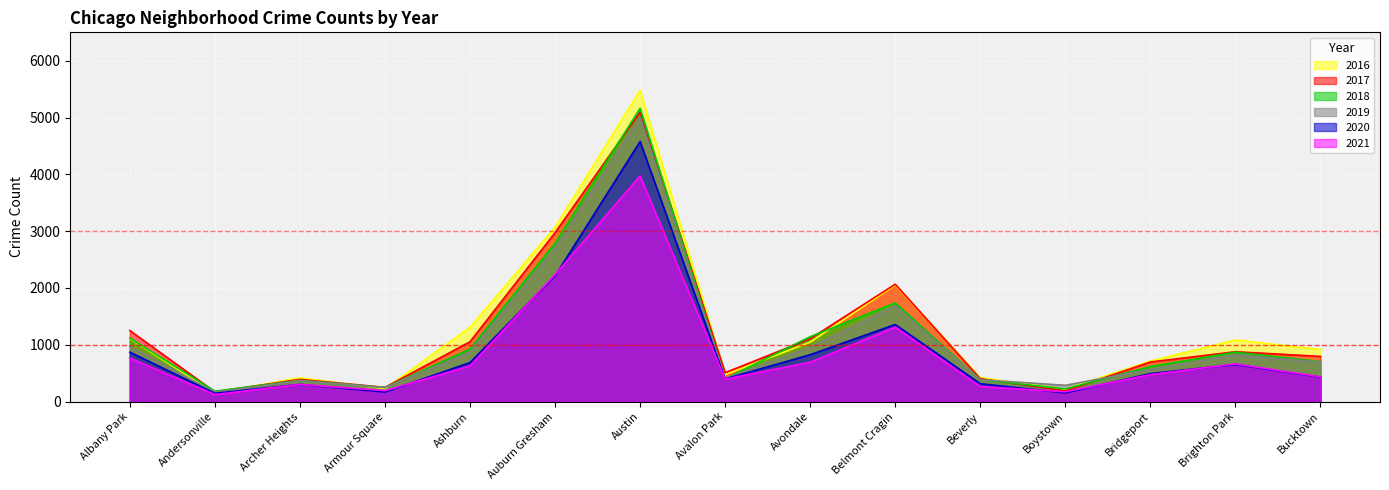

How many data points does each series have?

15